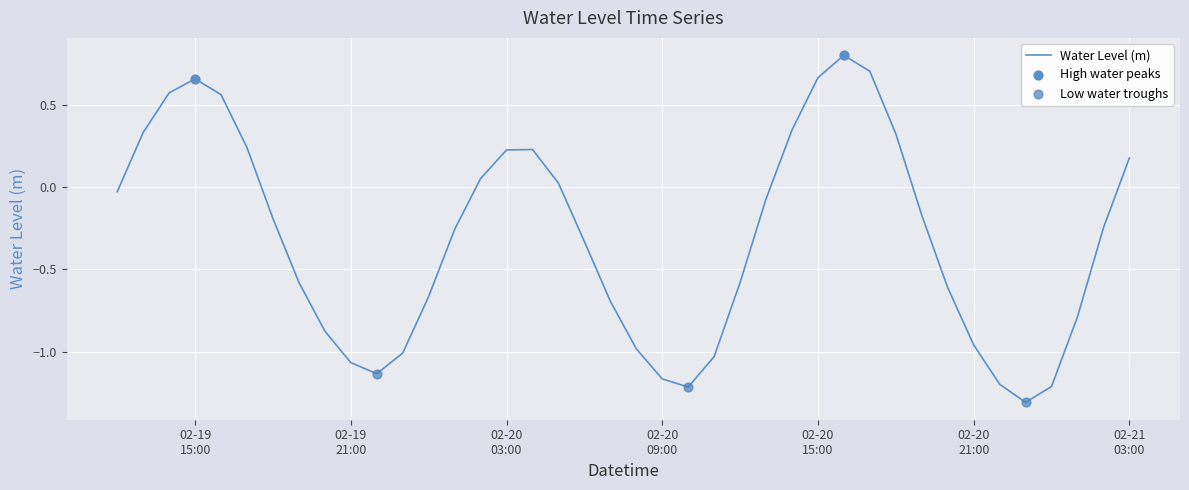

What is the difference between the maximum and minimum values?

2.1